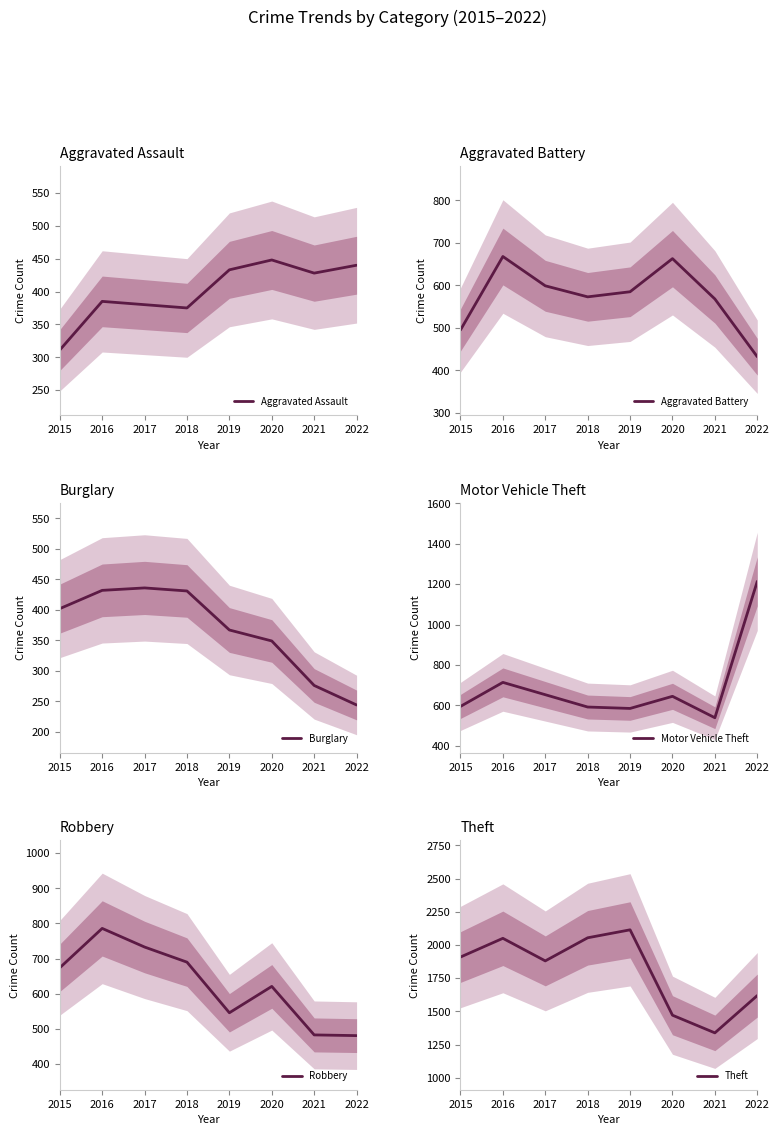

Reading left to right, list all the values displayed in this chart.

Aggravated Assault: 2015=311	2016=385	2017=380	2018=375	2019=433	2020=448	2021=428	2022=440
Aggravated Battery: 2015=495	2016=668	2017=599	2018=573	2019=585	2020=663	2021=568	2022=432
Burglary: 2015=402	2016=432	2017=436	2018=431	2019=367	2020=349	2021=276	2022=244
Motor Vehicle Theft: 2015=595	2016=714	2017=653	2018=592	2019=585	2020=645	2021=539	2022=1214
Robbery: 2015=674	2016=786	2017=733	2018=690	2019=546	2020=621	2021=483	2022=481
Theft: 2015=1909	2016=2050	2017=1880	2018=2054	2019=2114	2020=1471	2021=1338	2022=1619